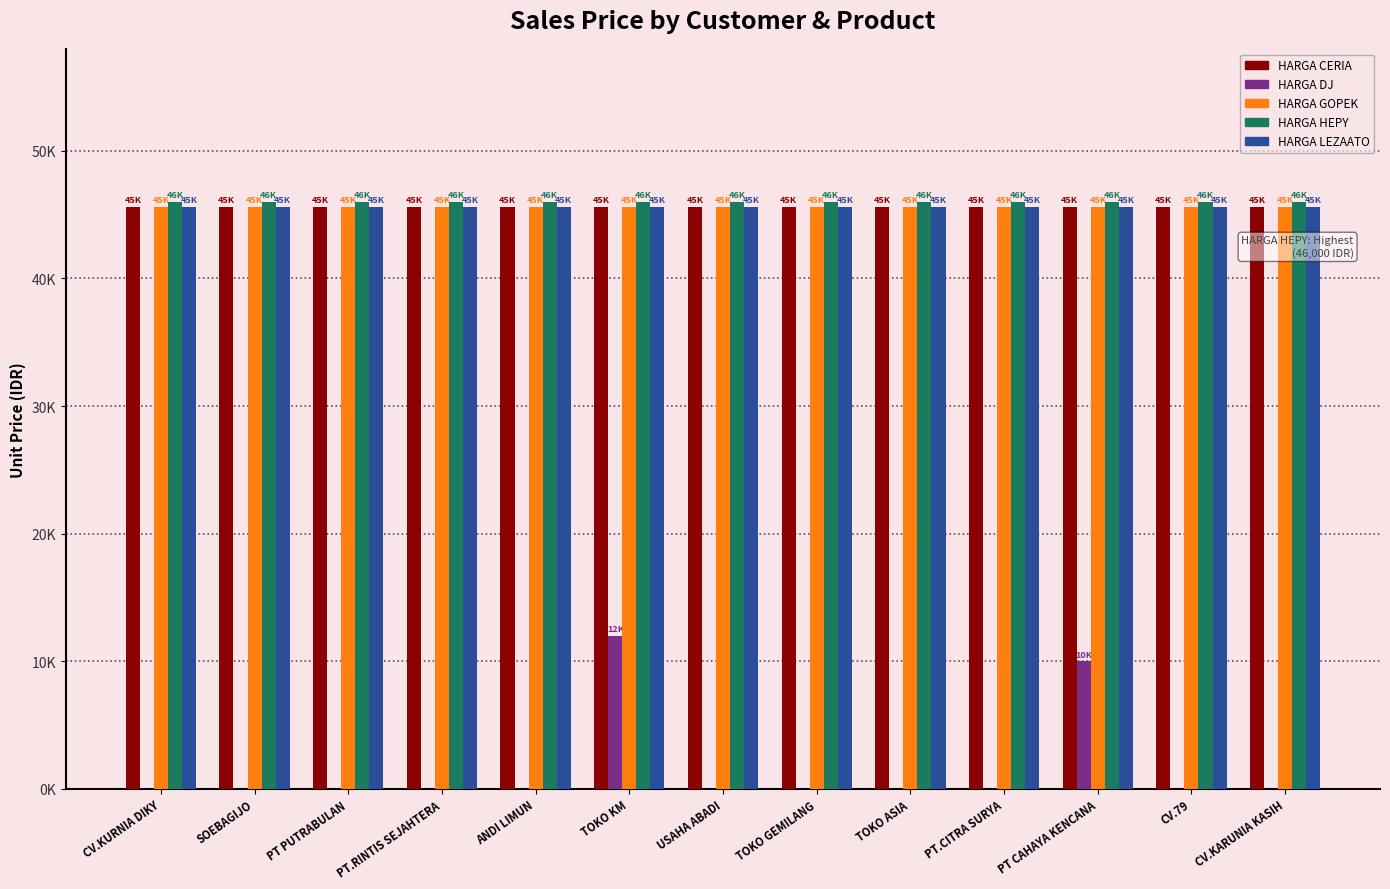

Does the chart contain stacked bars?

No